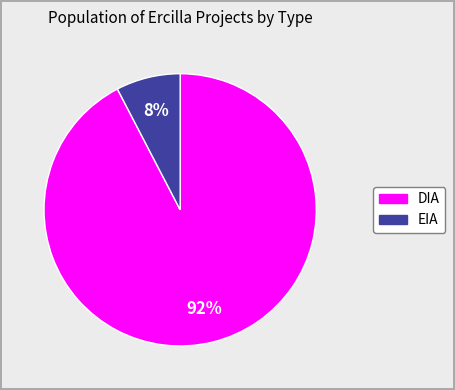

Which has a higher value, DIA or EIA?

DIA